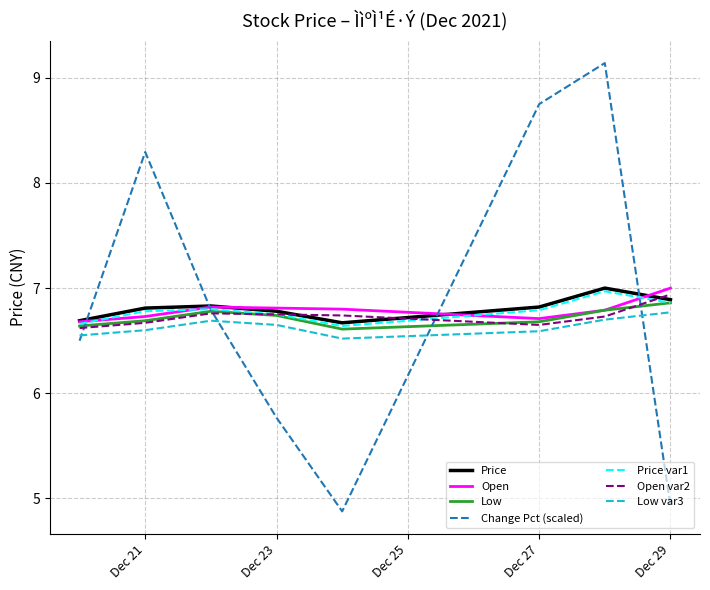

What is the minimum value shown in the chart?

4.9